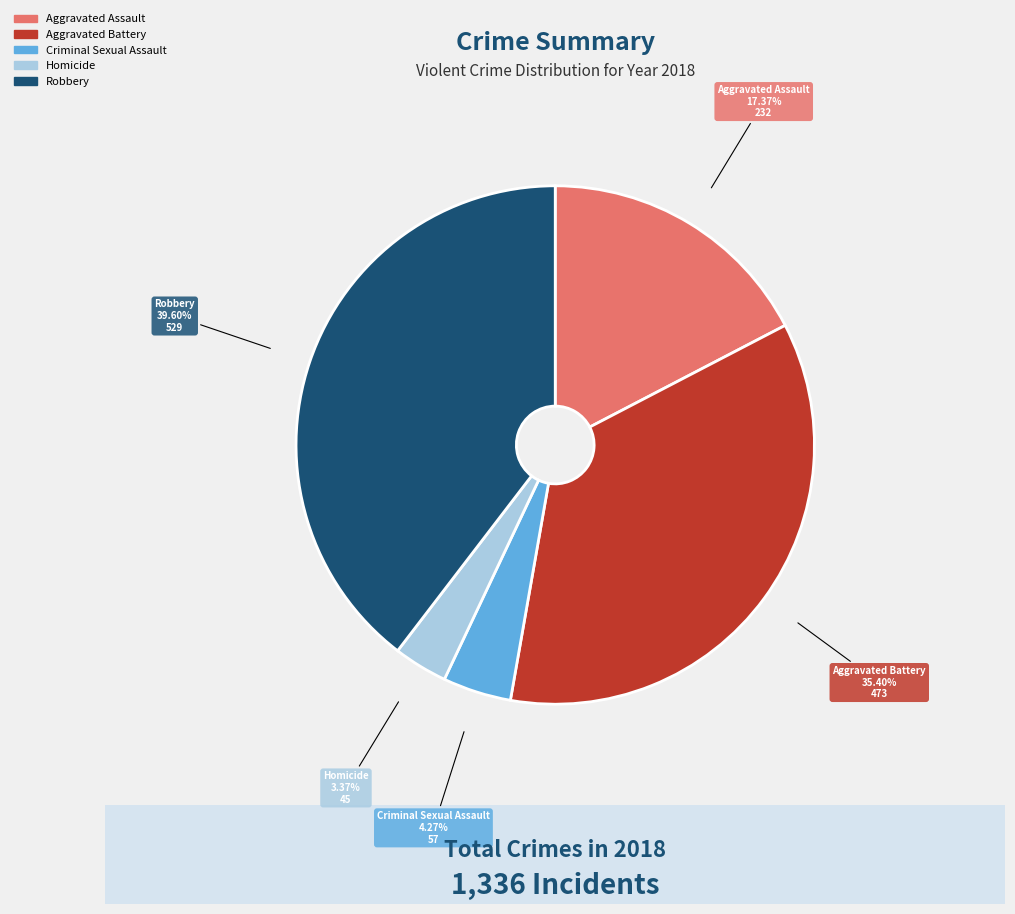

What is the ratio of the value at Homicide to the value at Criminal Sexual Assault?

0.8